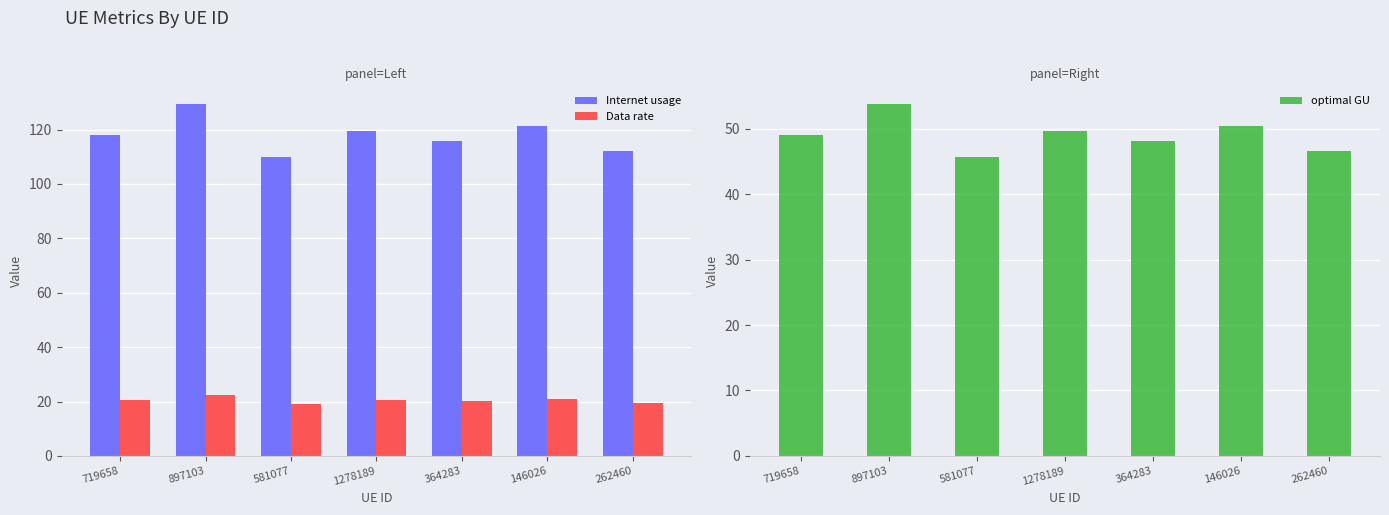

What is the label of the 7th bar from the right?

719658